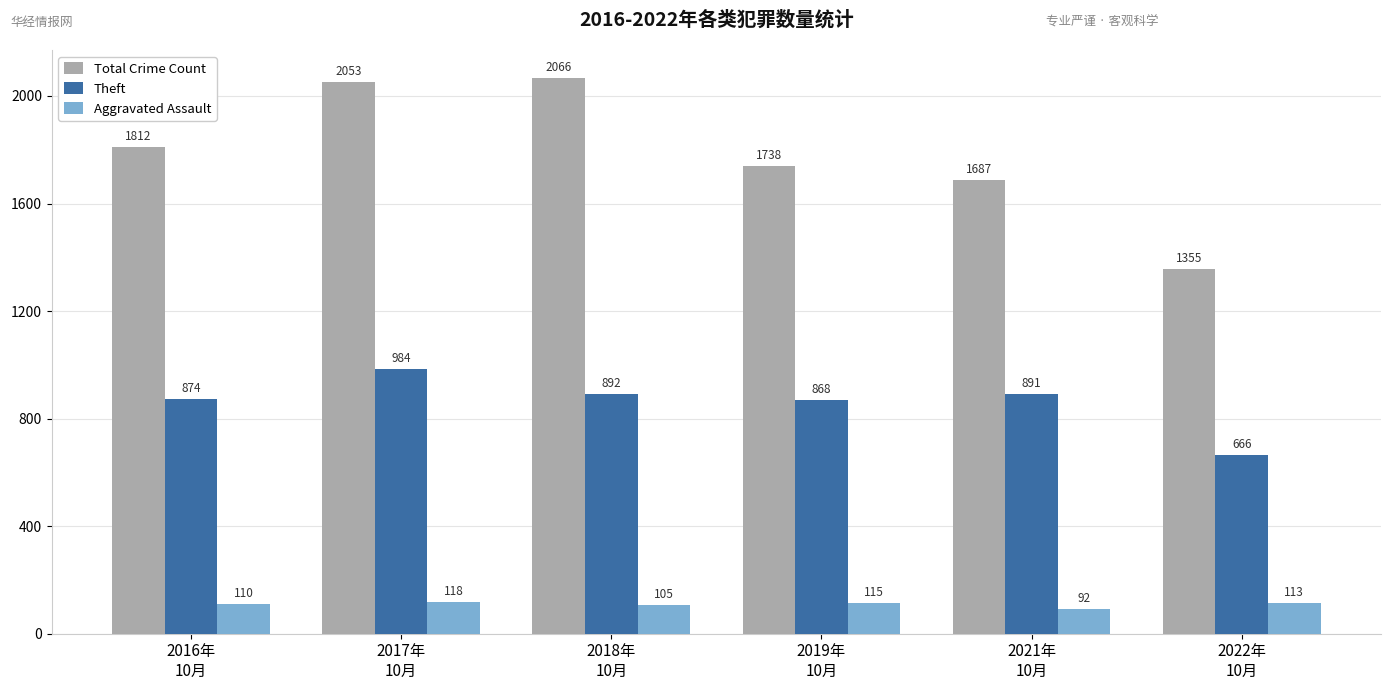

Rank the categories by Total Crime Count value from highest to lowest.

2018年
10月, 2017年
10月, 2016年
10月, 2019年
10月, 2021年
10月, 2022年
10月